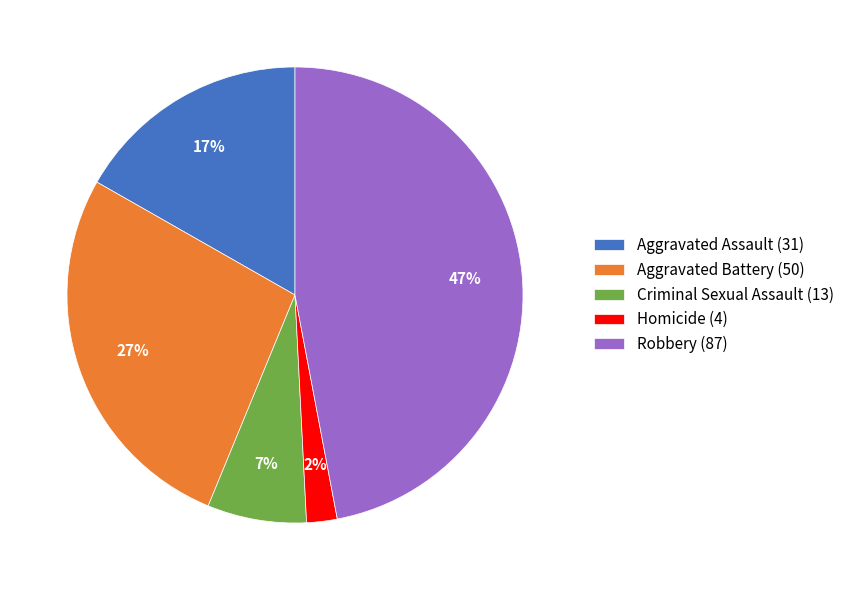

Is there a majority slice in this chart?

No